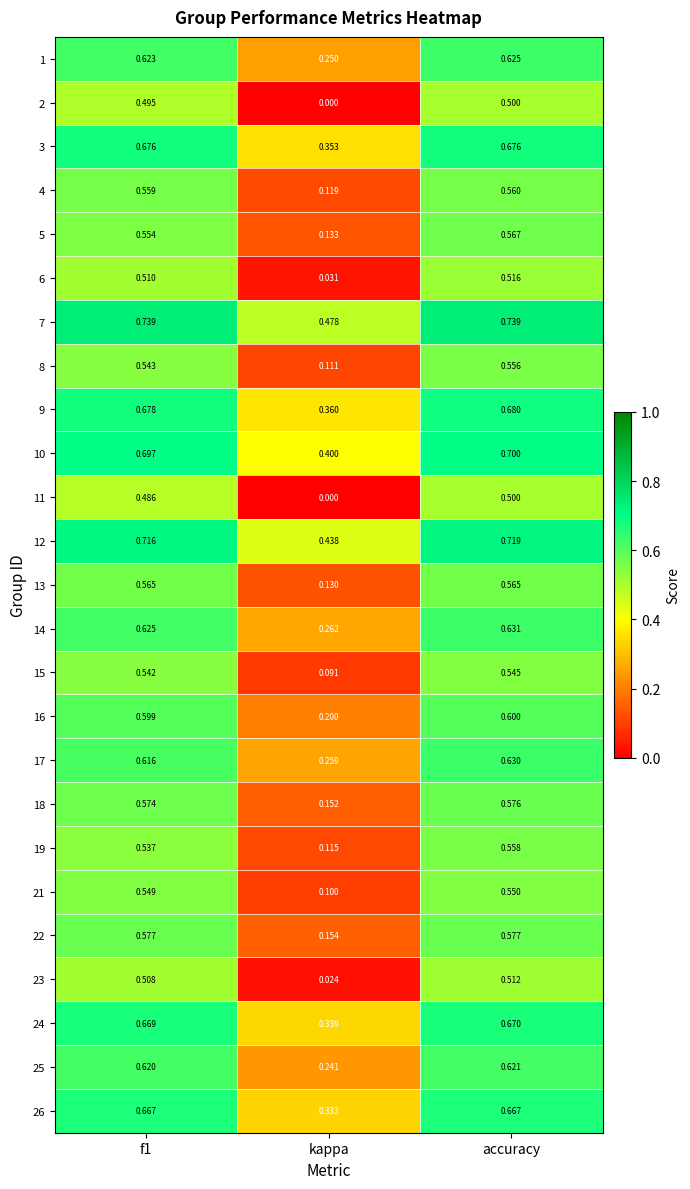

Is the value of 17 at f1 greater than the value of 10 at kappa?

Yes